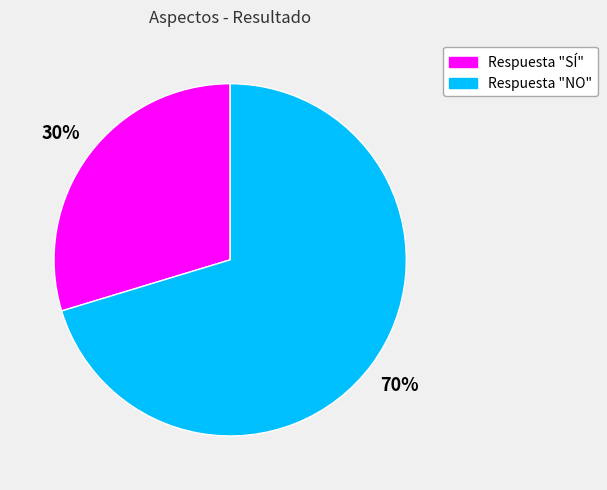

How many segments does this pie chart have?

2